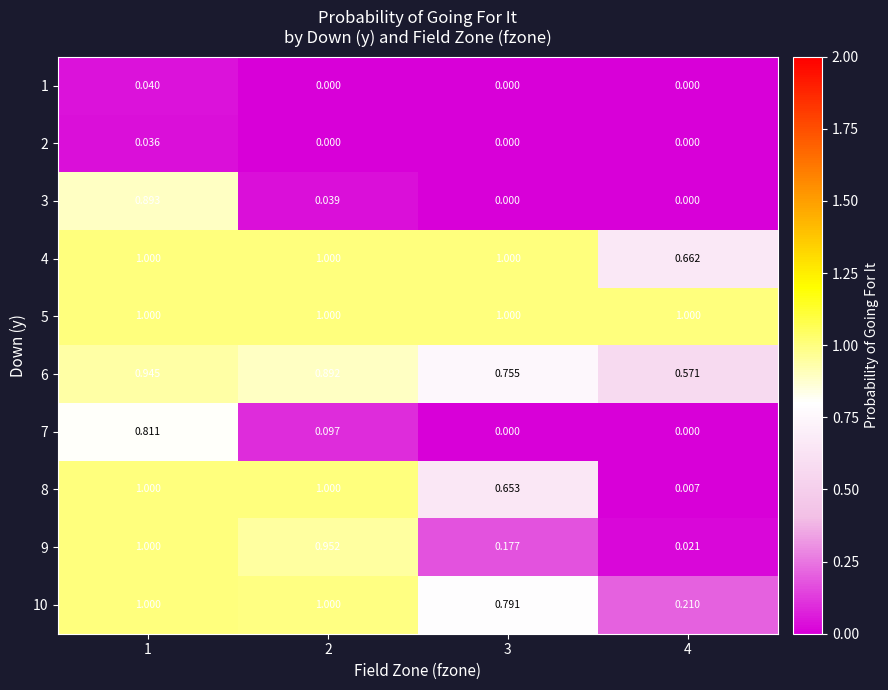

Is the value of 8 at 2 greater than the value of 9 at 2?

Yes